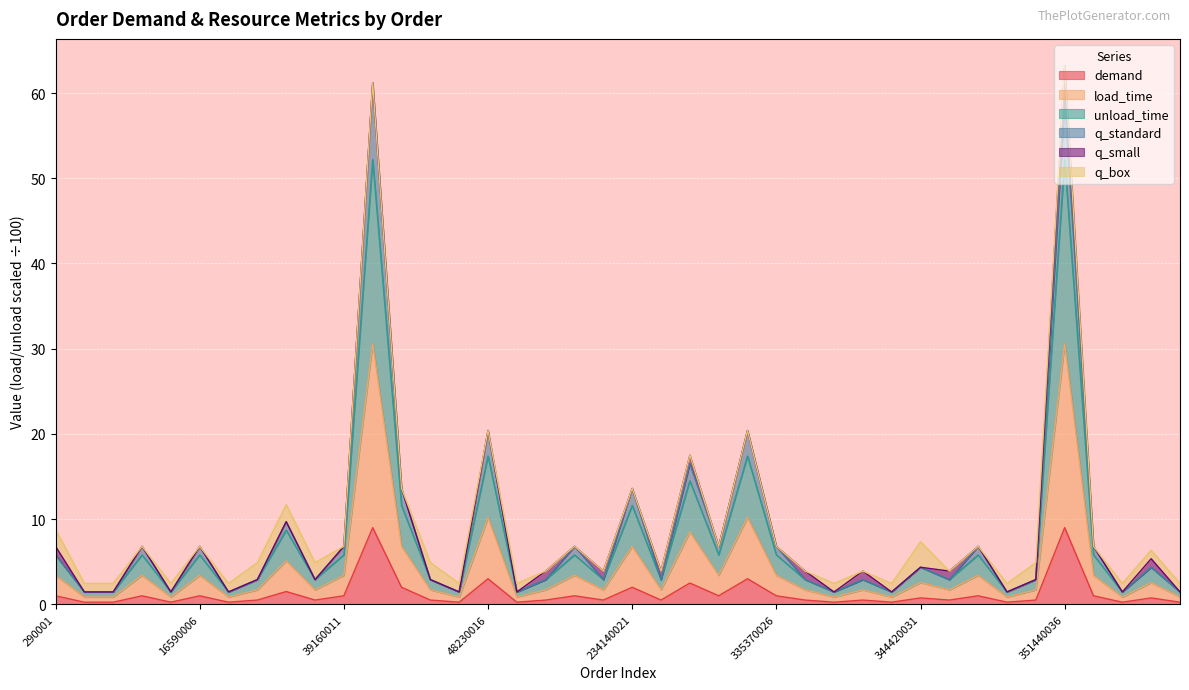

Is the value of demand at 346560034 greater than the value of load_time at 327010024?

No